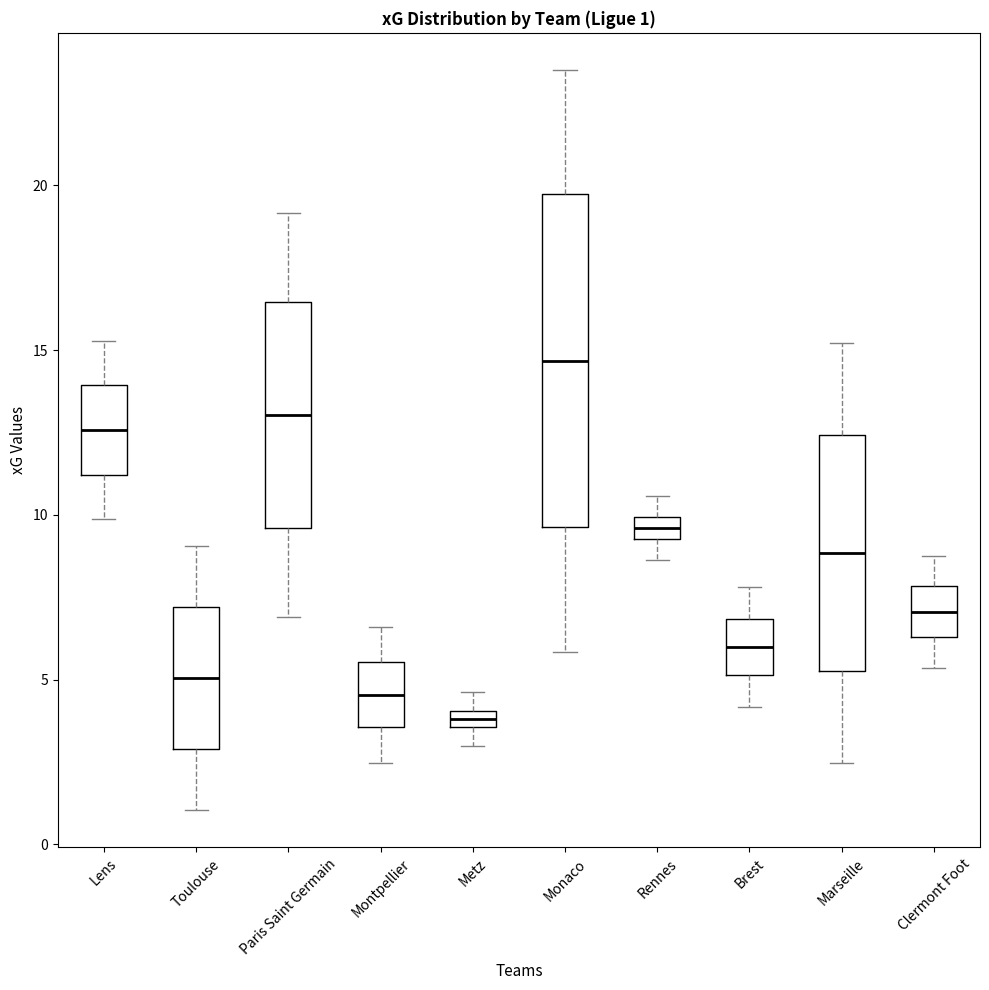

Which box's median line is the lowest?

Metz